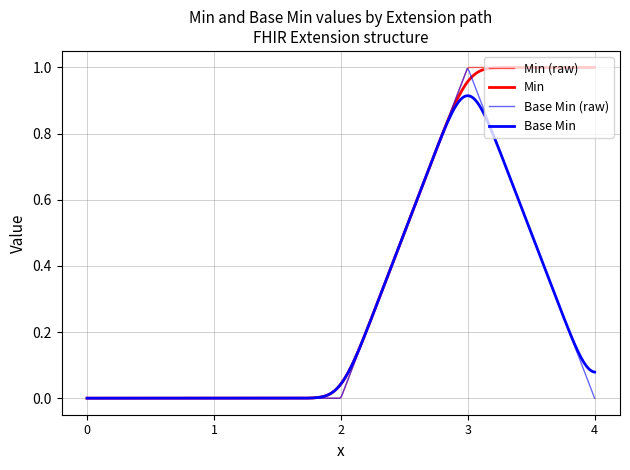

True or false: Min and Base Min cross at least once.

False